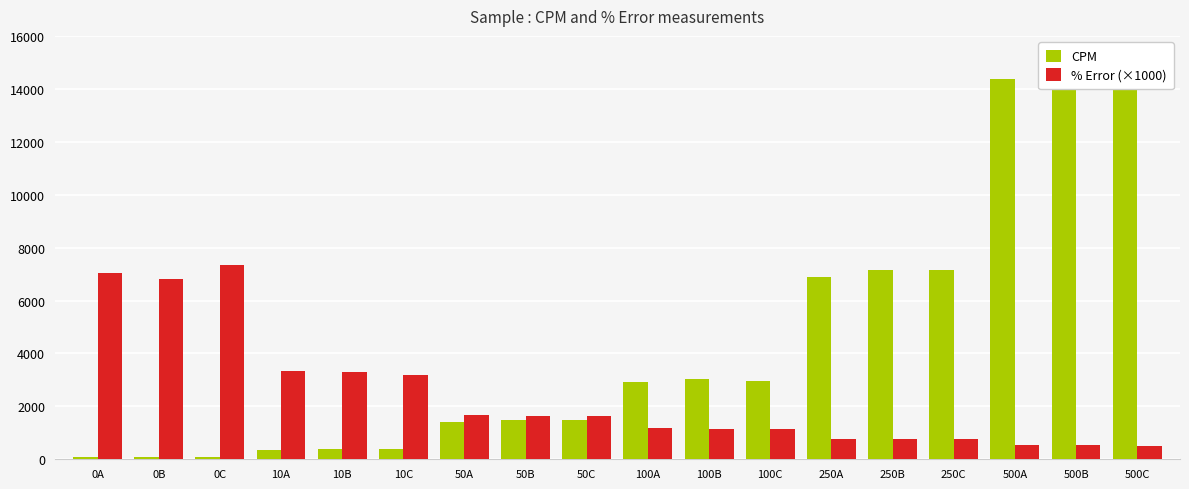

Rank the series by their maximum value, from lowest to highest.

% Error (×1000), CPM